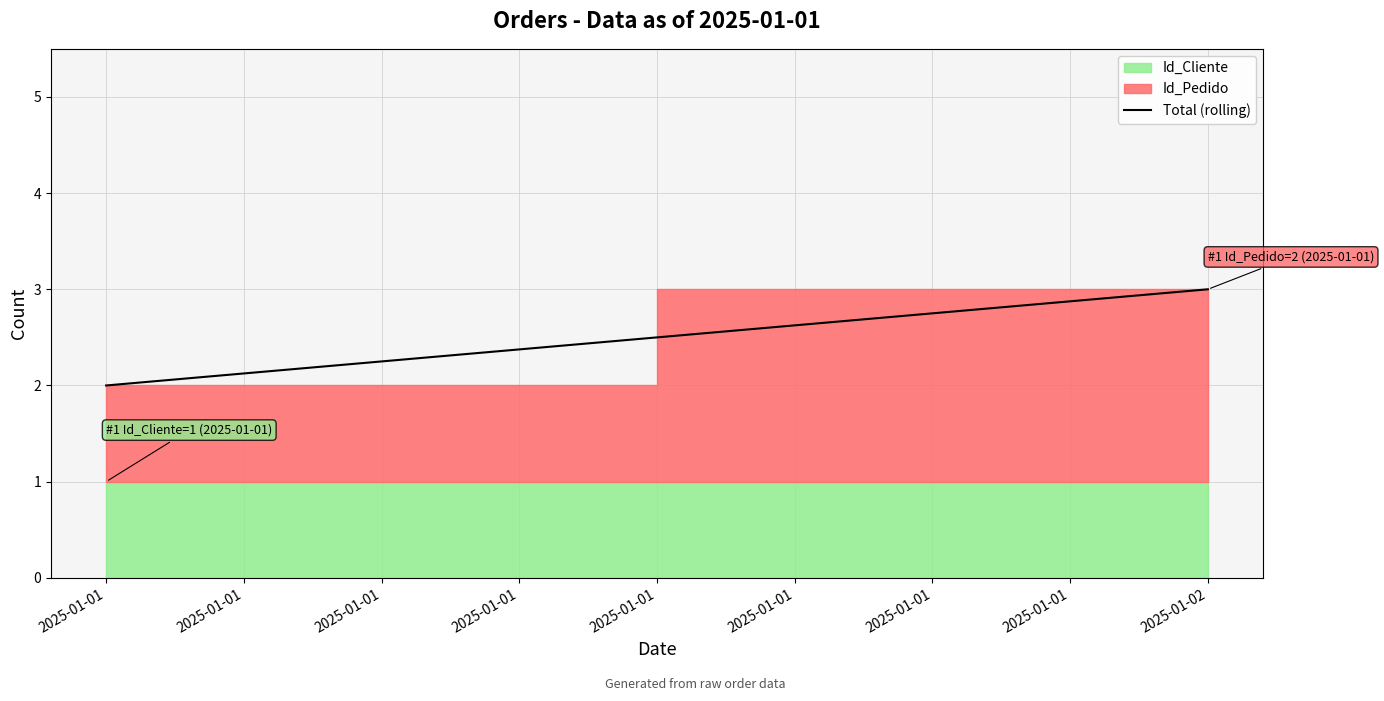

Is it true that the value at 2025-01-01 is 3?

False